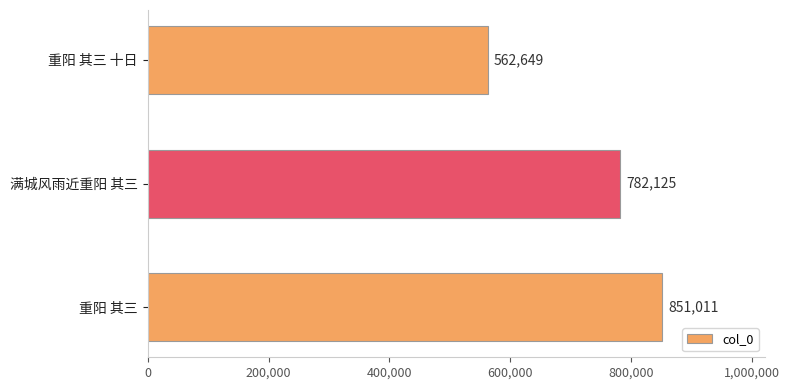

Which category has the lowest value across all series?

重阳 其三 十日